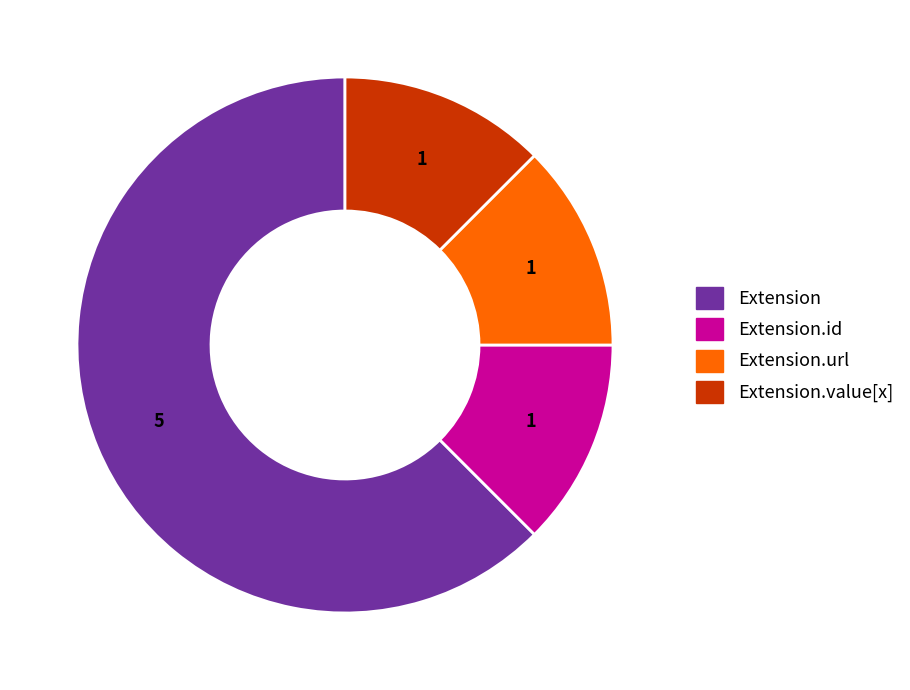

Is there a majority slice in this chart?

Yes